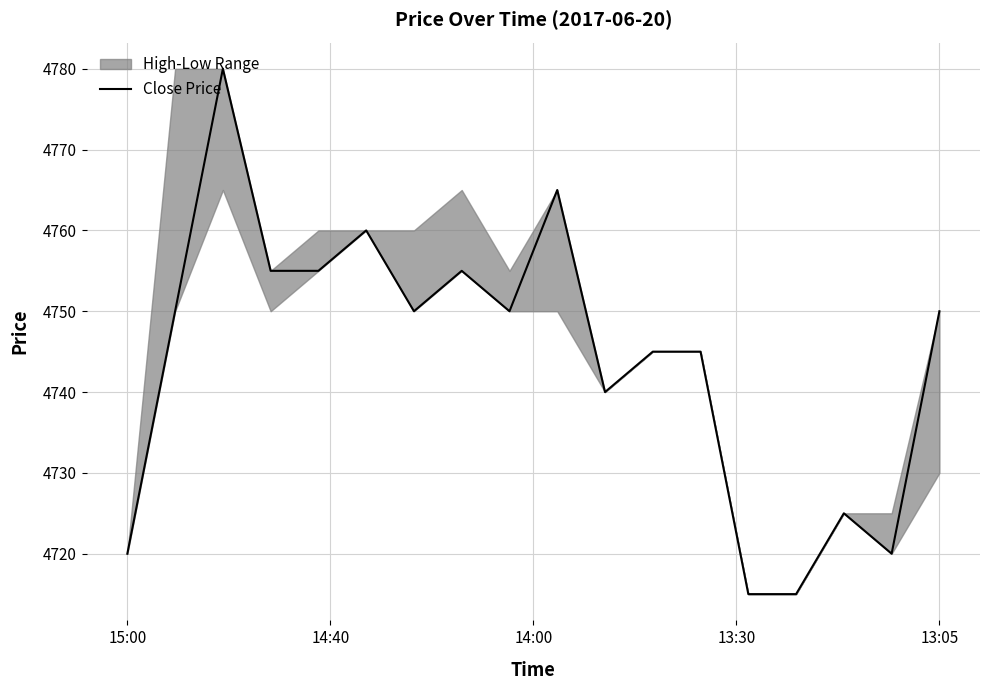

How many interior local peaks (higher than both neighbors) does the data have?

5